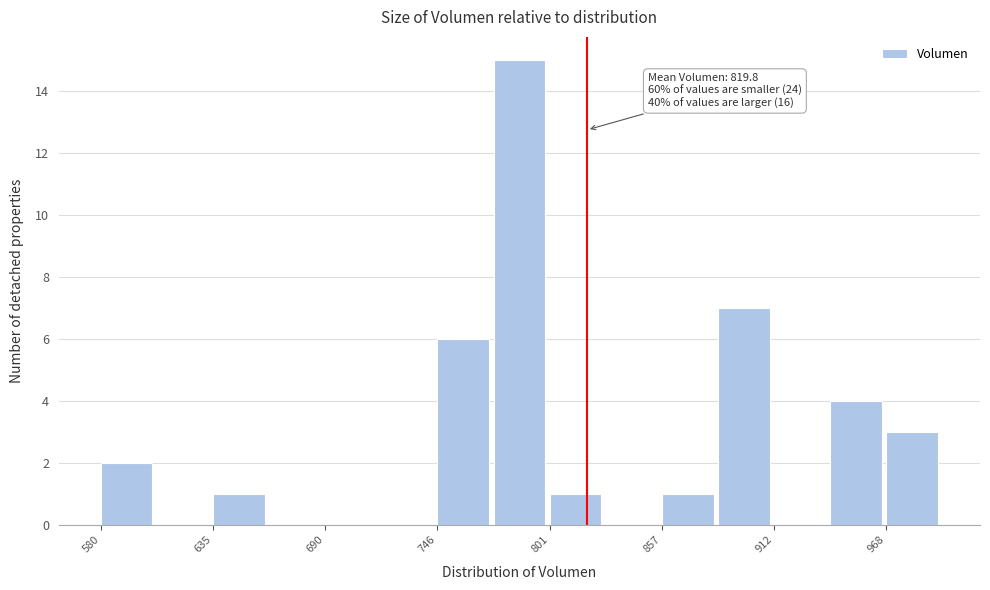

Around what value on the x-axis is the tallest bar? Give the approximate position of its centre, as read against the axis.

790